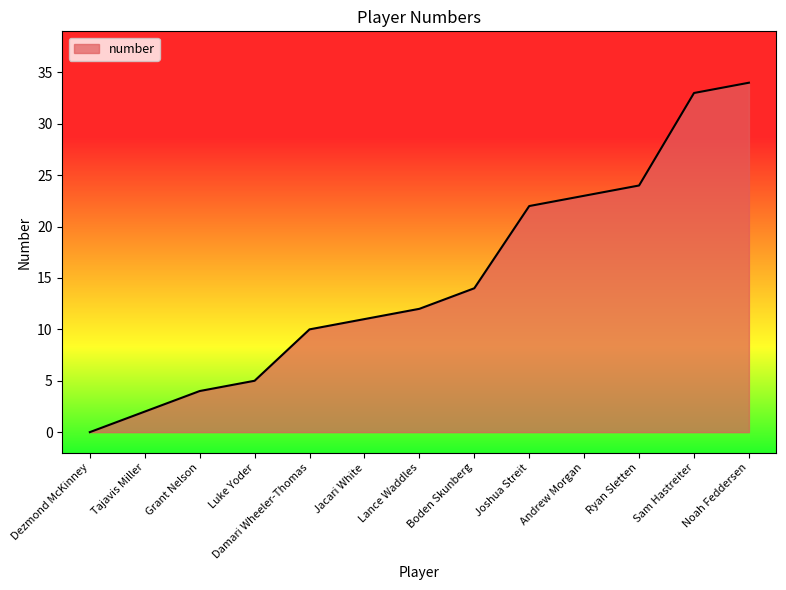

The chart shows a value of 5 at Boden Skunberg. True or false?

False